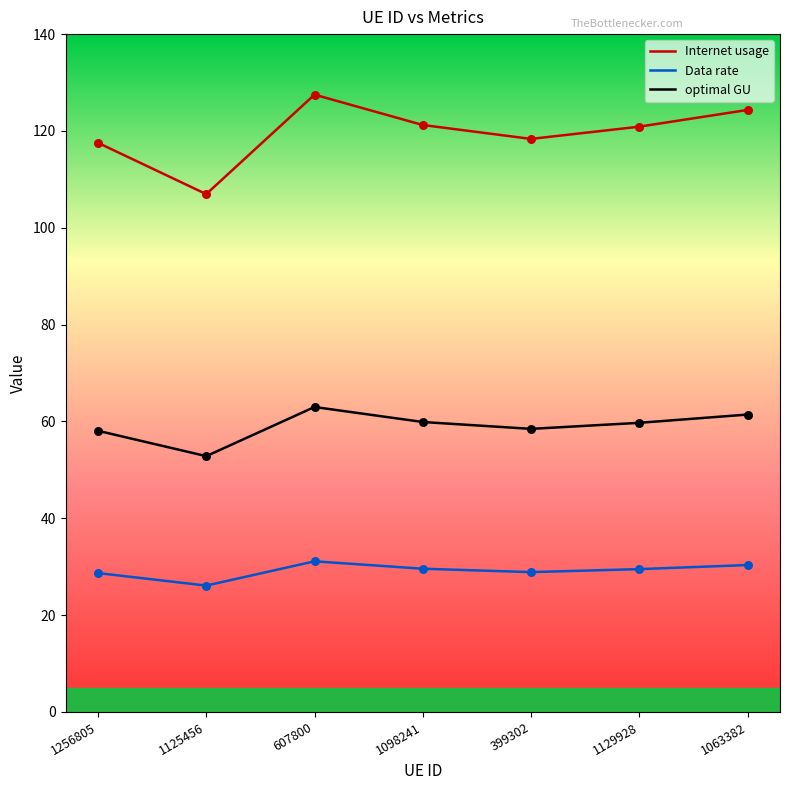

Which series has the largest range (max minus min)?

Internet usage